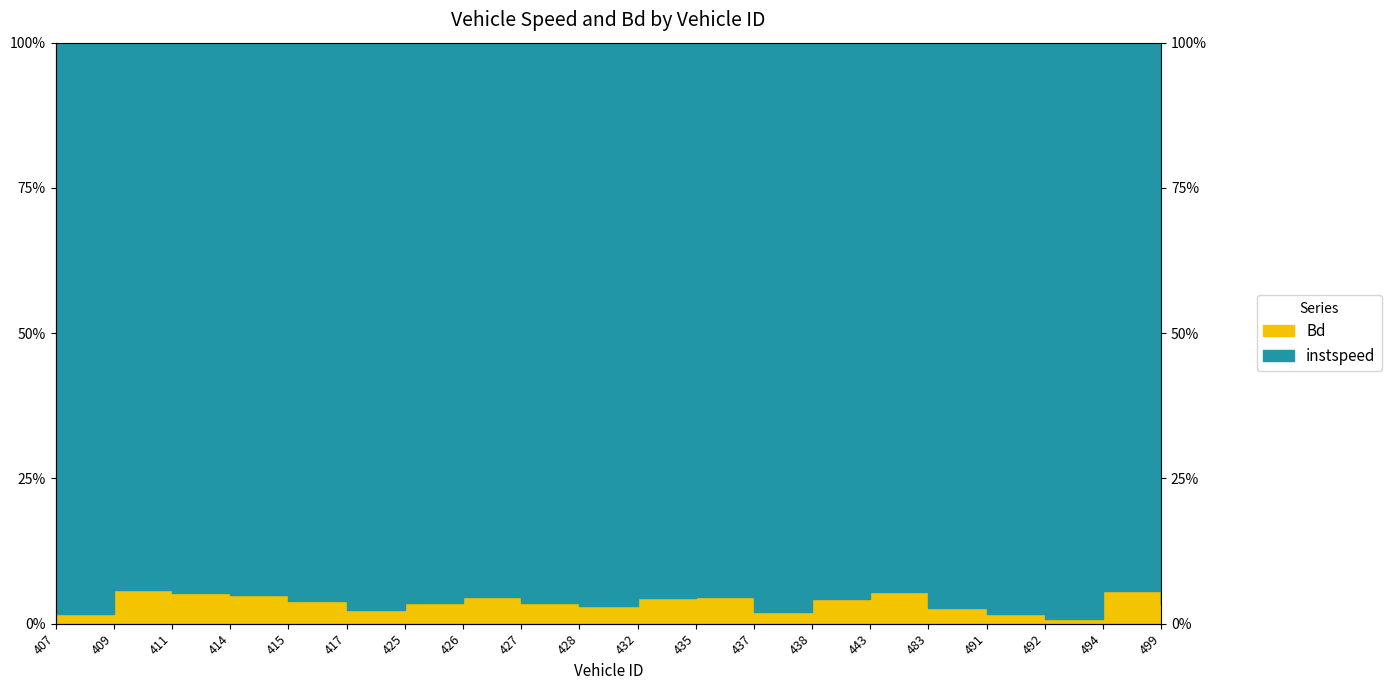

Rank the categories by value from highest to lowest.

409, 494, 443, 411, 414, 426, 435, 432, 438, 415, 427, 425, 499, 428, 483, 417, 437, 491, 407, 492